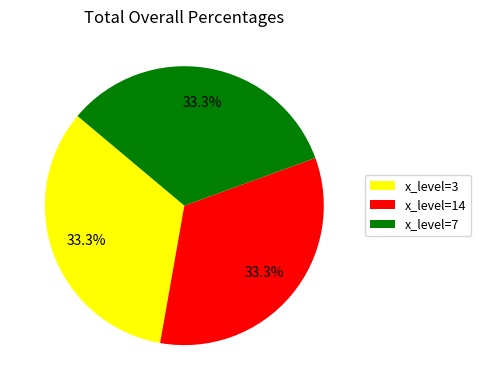

Does any single category account for the majority?

No